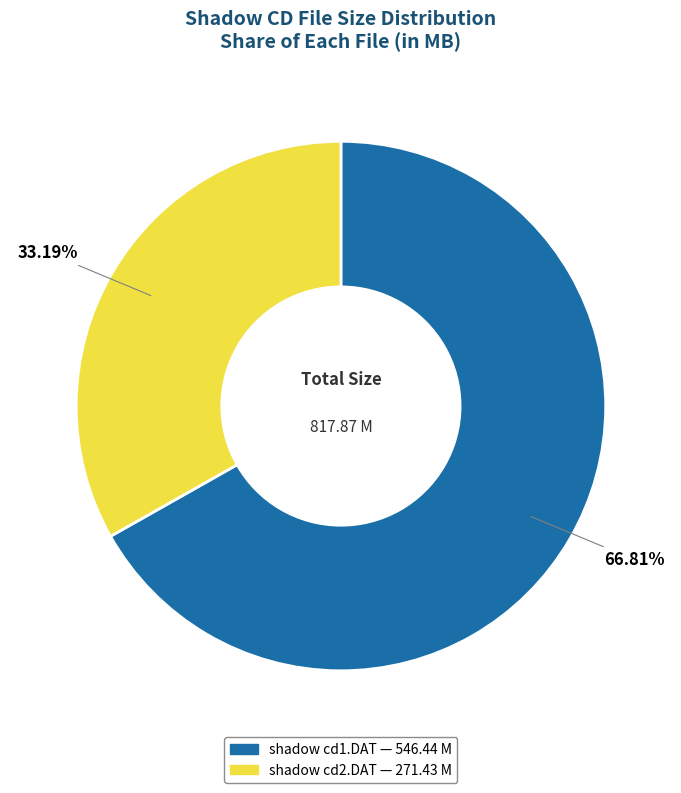

Which category has the biggest portion of the pie?

shadow cd1.DAT